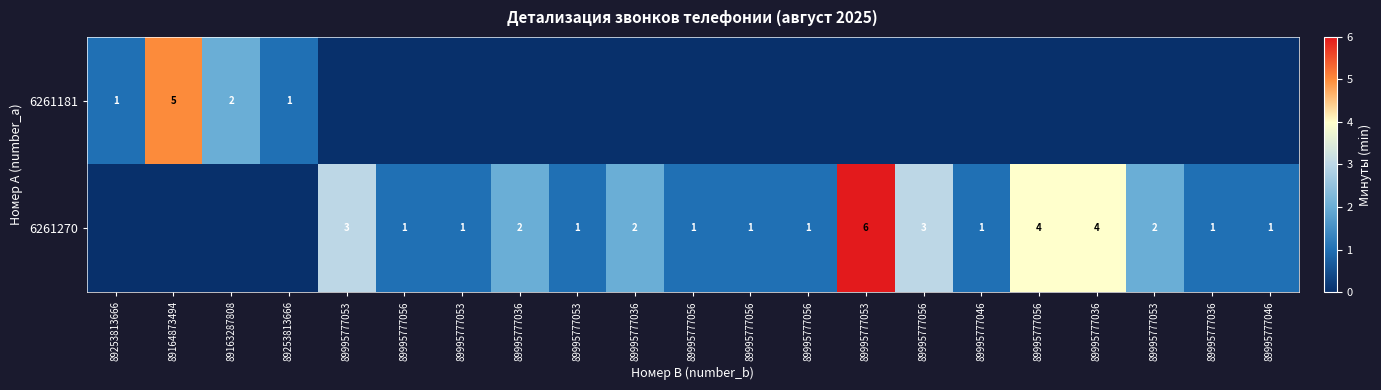

Which category has the highest value in the 6261181 series?

89164873494